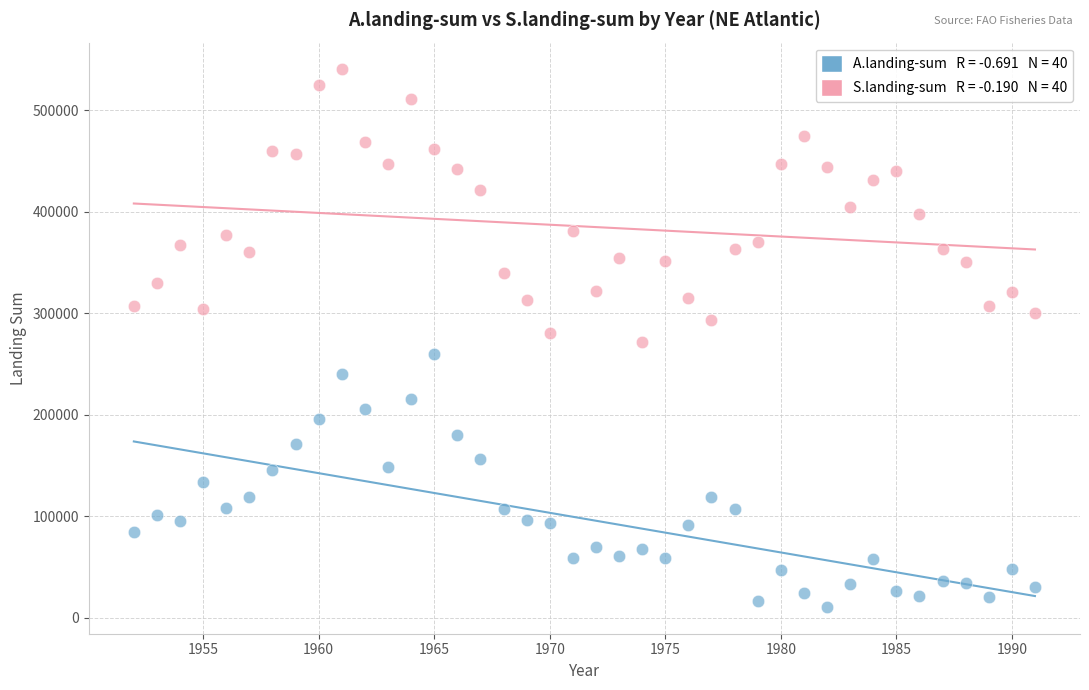

Across all data points, what is the range of Y values (max minus min)?

529154